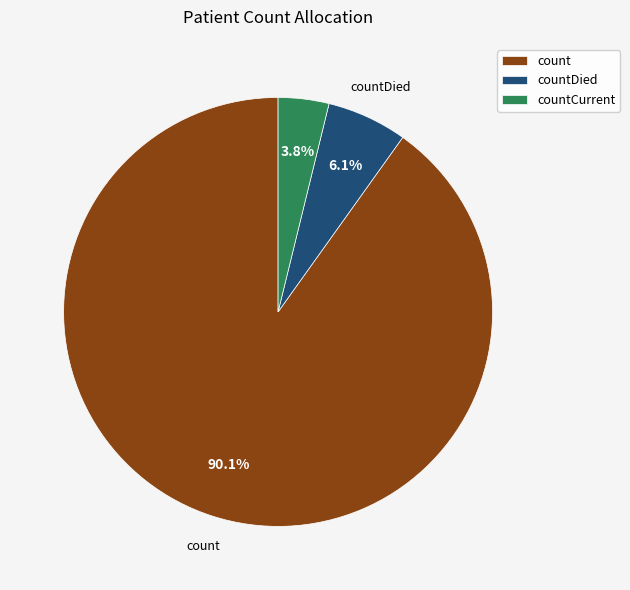

To the nearest percent, what portion does count represent?

90%